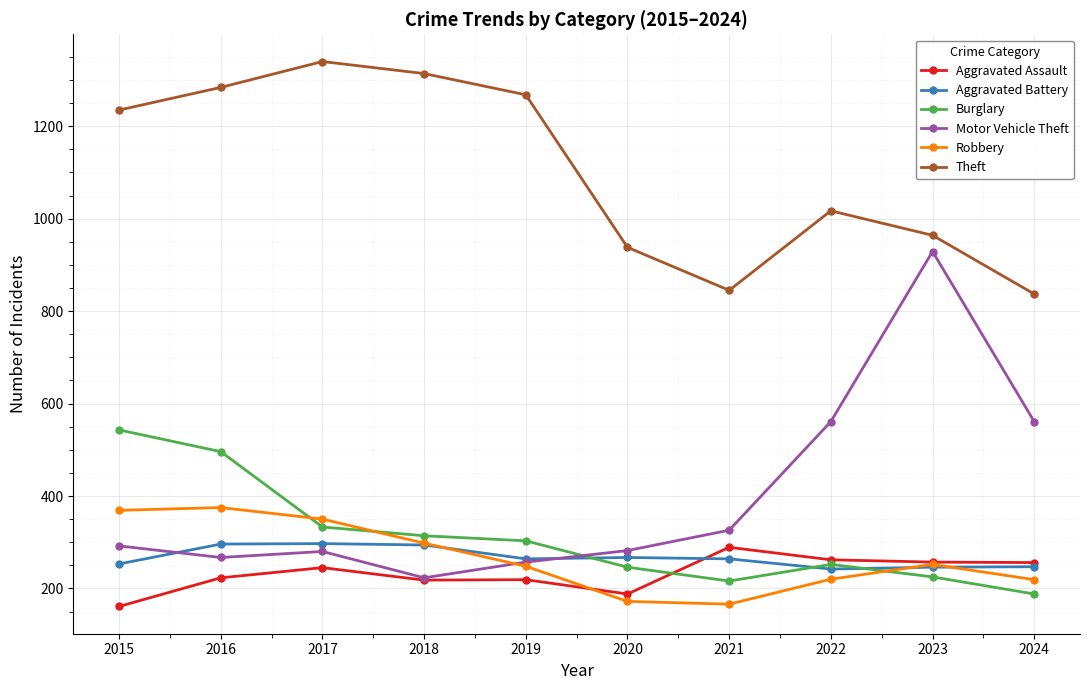

At how many categories does at least one series exceed 175?

10